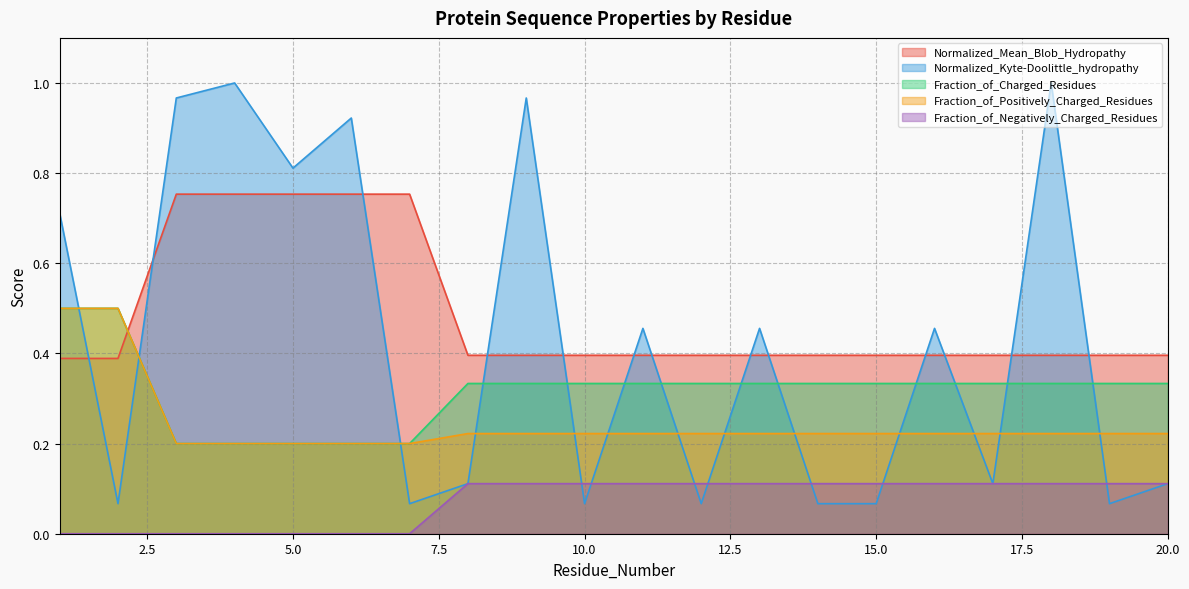

What is the difference between the second highest and minimum values in the Normalized_Kyte-Doolittle_hydropathy series?

0.9